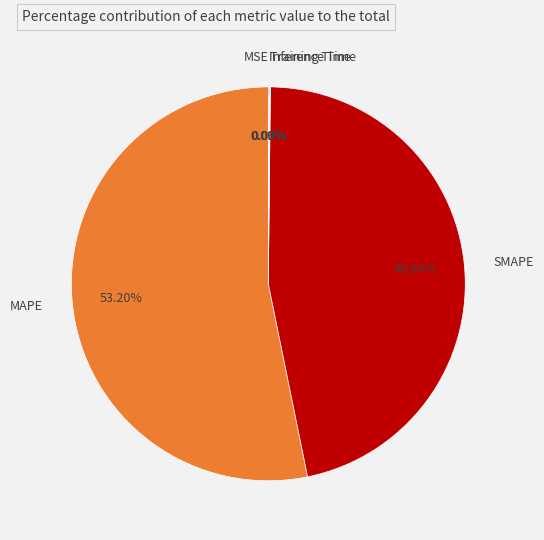

Which slice is the largest?

MAPE